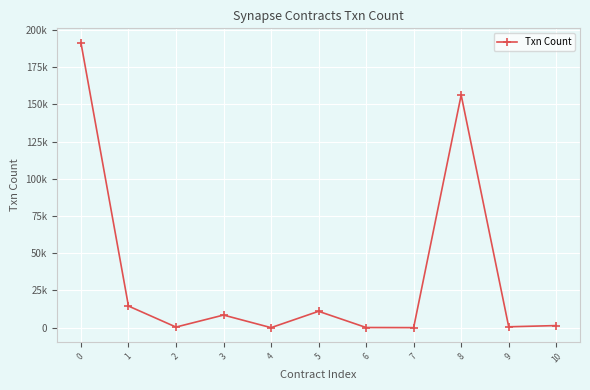

Which has a higher value, 5 or 9?

5